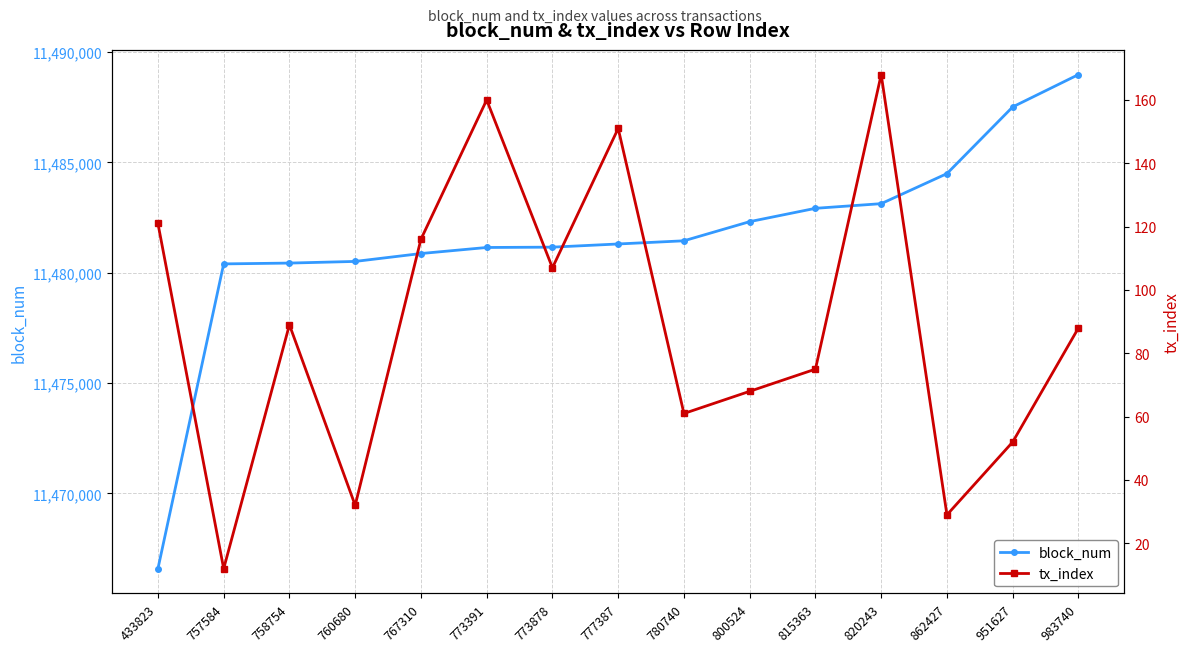

Is the value of block_num at 815363 greater than the value of tx_index at 983740?

Yes